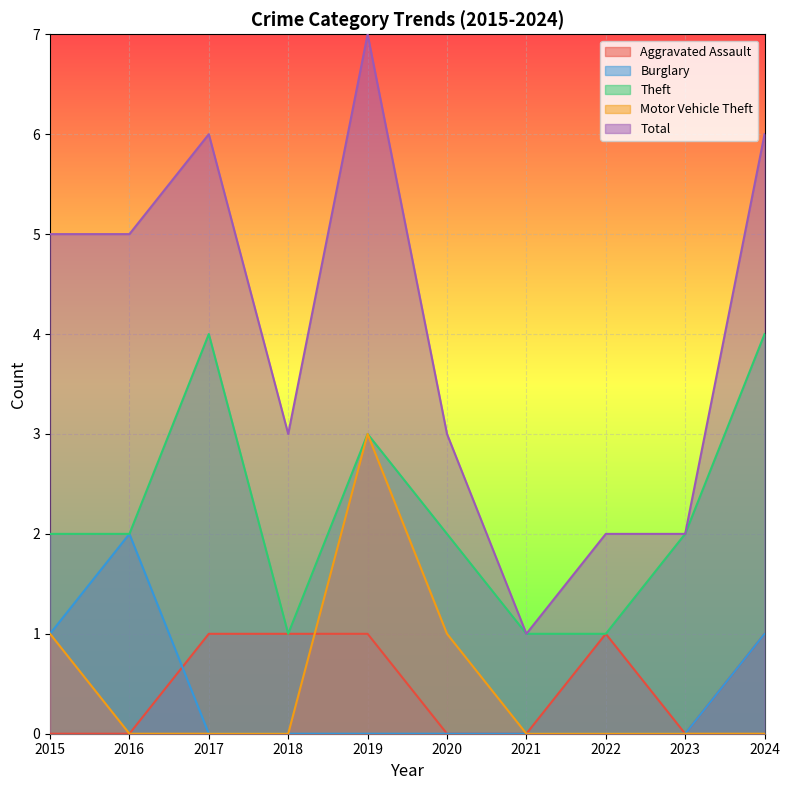

Which series changed the most between 2023 and 2024?

Total